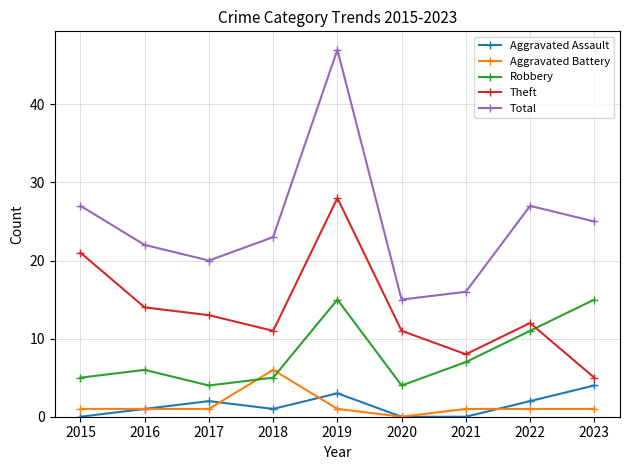

Is it true that Robbery equals 1 at 2017?

False